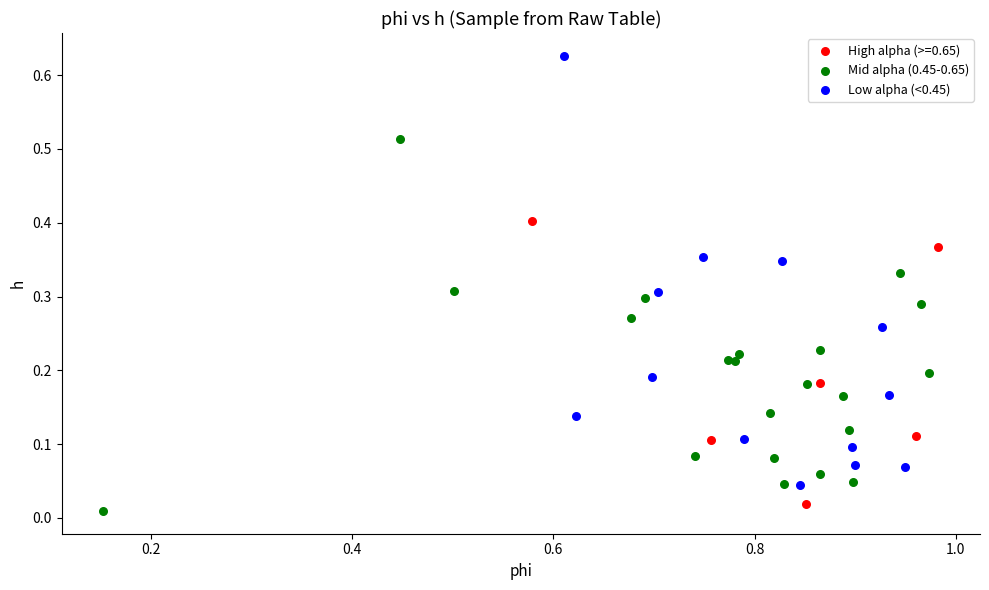

Which series reaches the maximum Y coordinate?

Low alpha (<0.45)